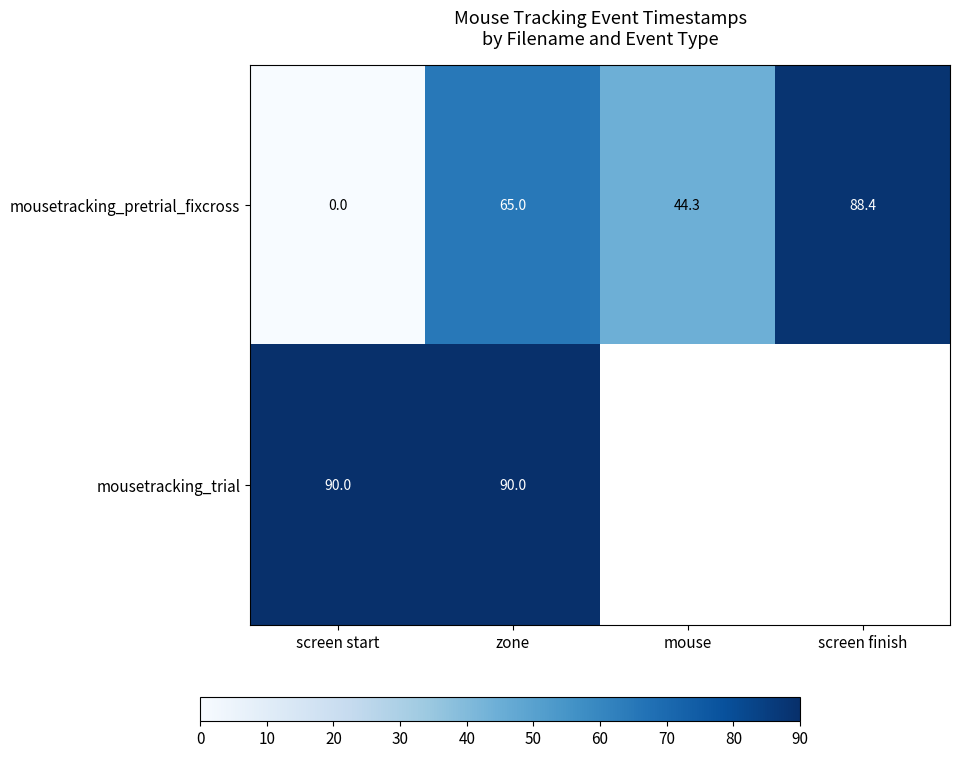

Which series has the widest spread of values?

mousetracking_pretrial_fixcross